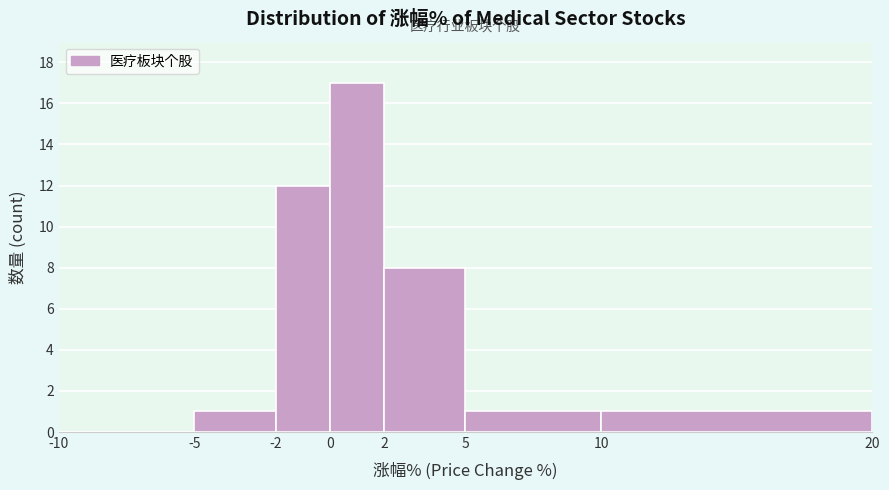

Reading left to right, transcribe this chart: for each bar, give the range it covers on the x-axis and its height. The values are not printed on the chart, so give them approximately, as read against the axis.

-10 to -5: 0
-5 to -2: 1
-2 to 0: 12
0 to 2: 17
2 to 5: 8
5 to 10: 1
10 to 20: 1